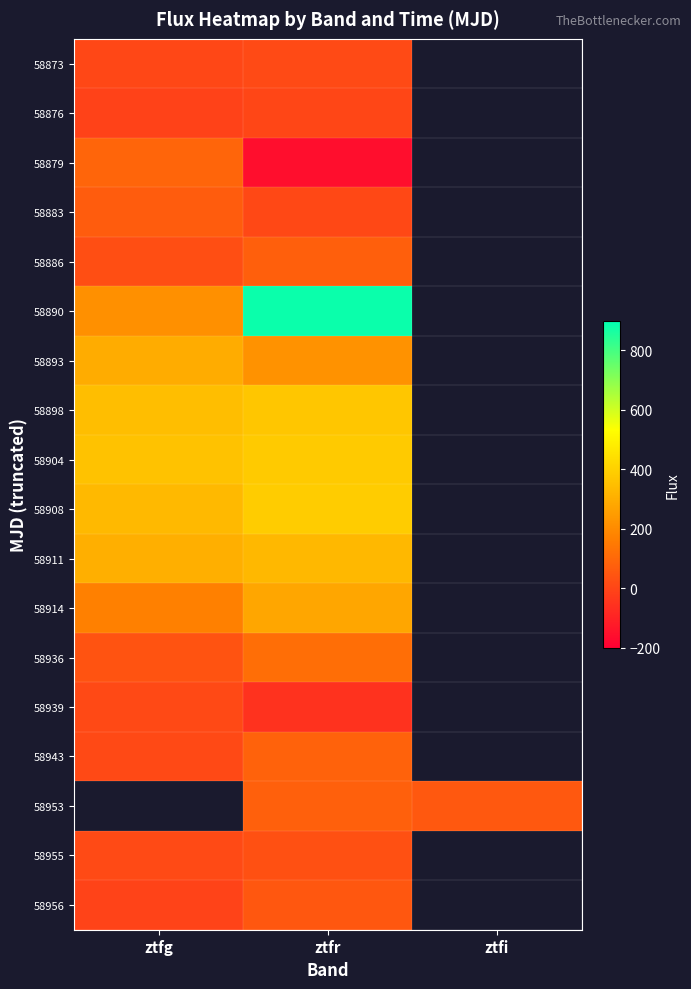

At which label is 58873 closest to 10?

ztfg